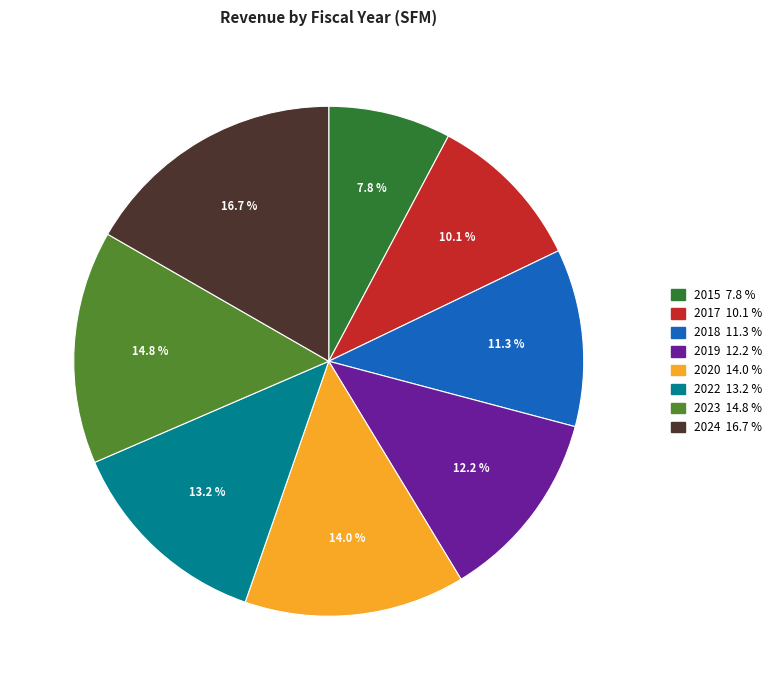

To the nearest percent, what portion does 2019 represent?

12%